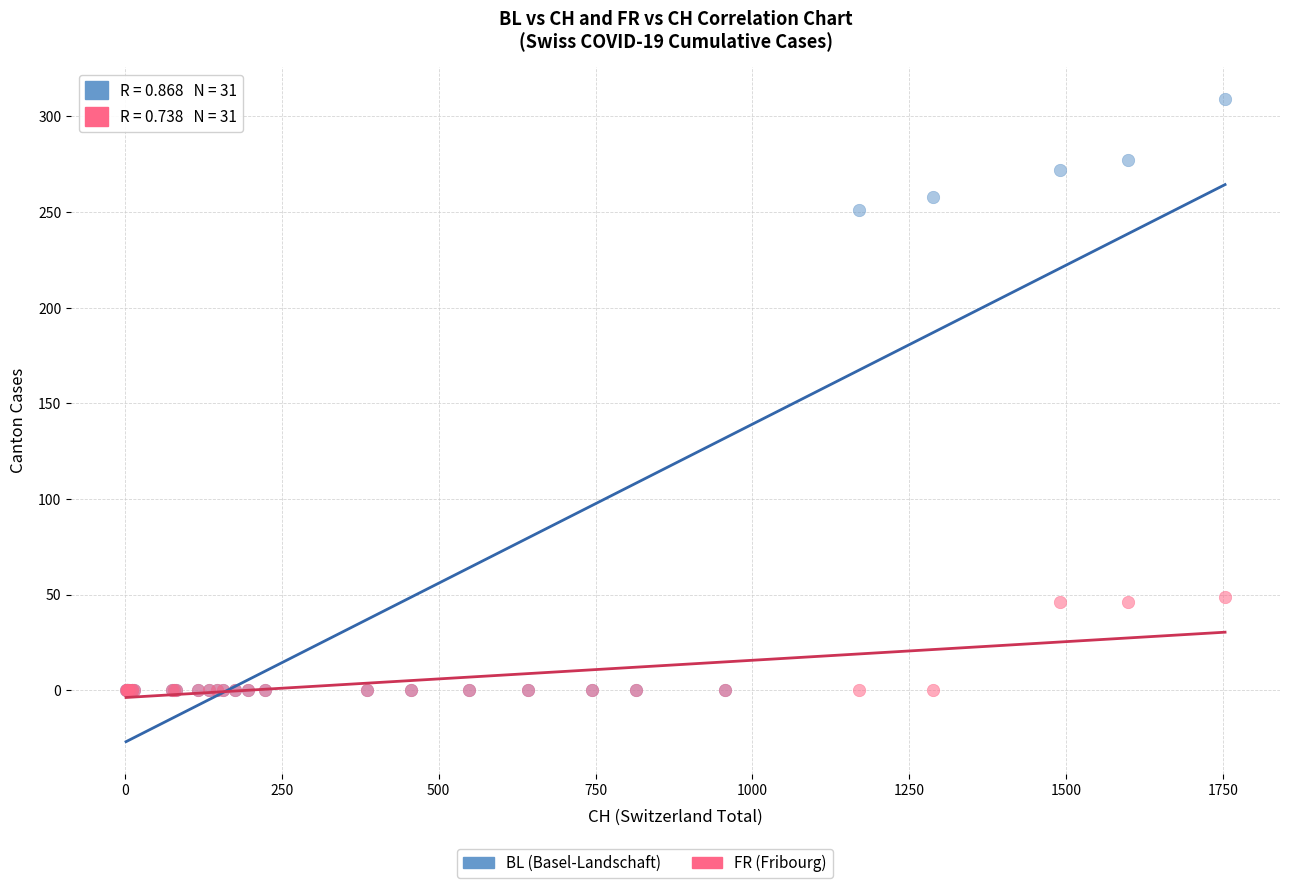

Which series reaches the maximum Y coordinate?

BL (Basel-Landschaft)